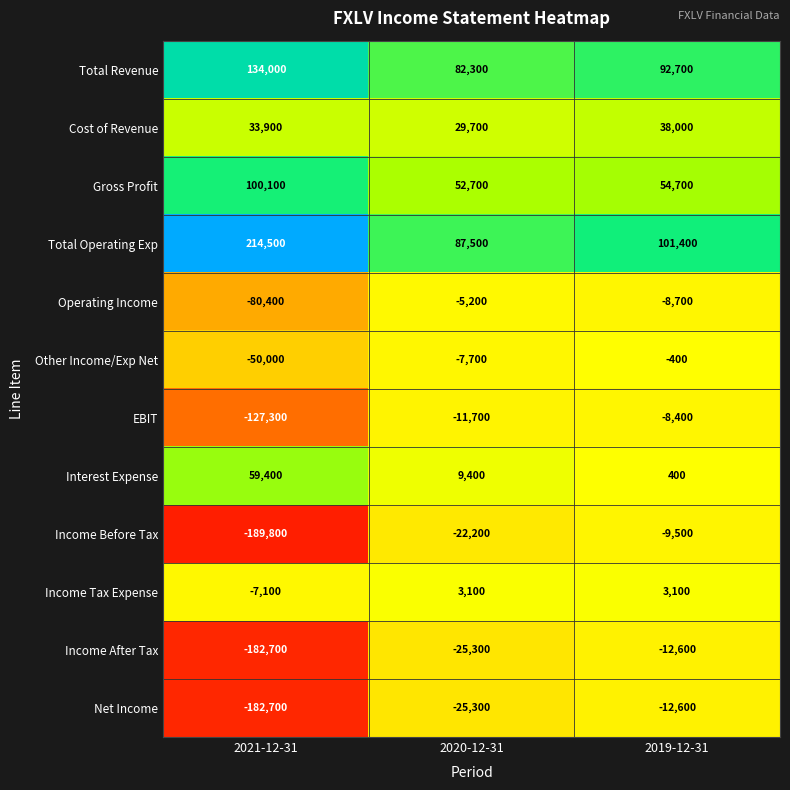

Where does the Total Revenue series first go above 92700?

2021-12-31